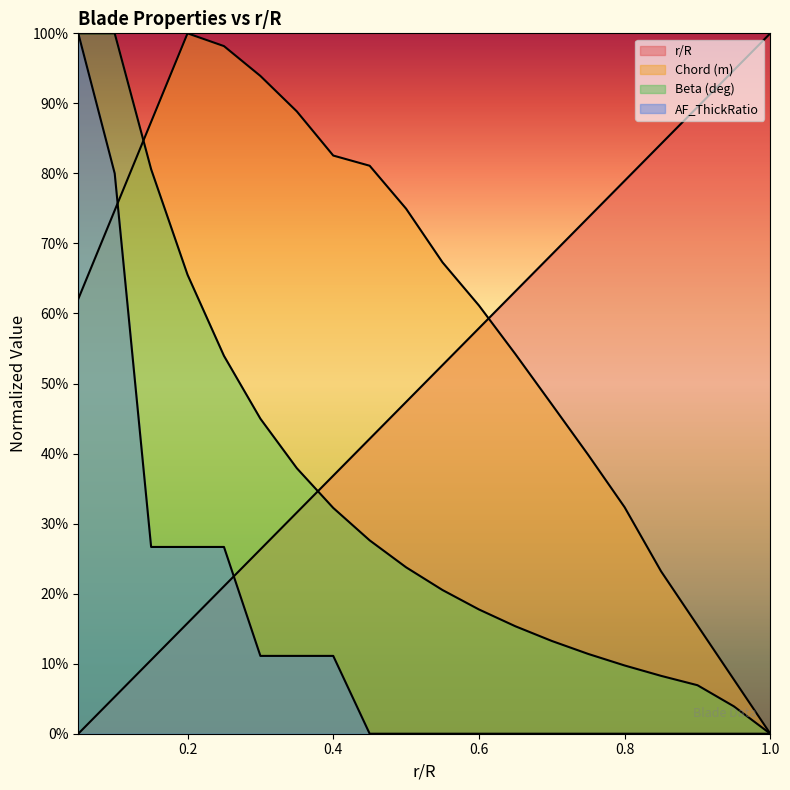

Is the value of AF_ThickRatio at 0.85 greater than the value of Beta (deg) at 1.0?

No